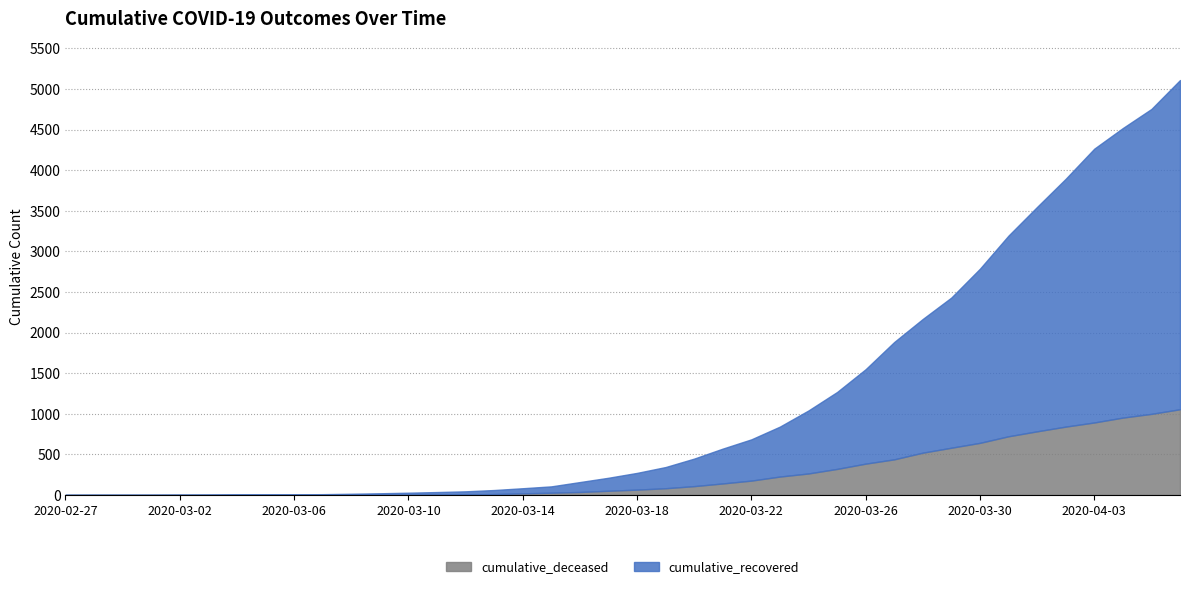

At which category is the sum across all series the highest?

2020-04-06